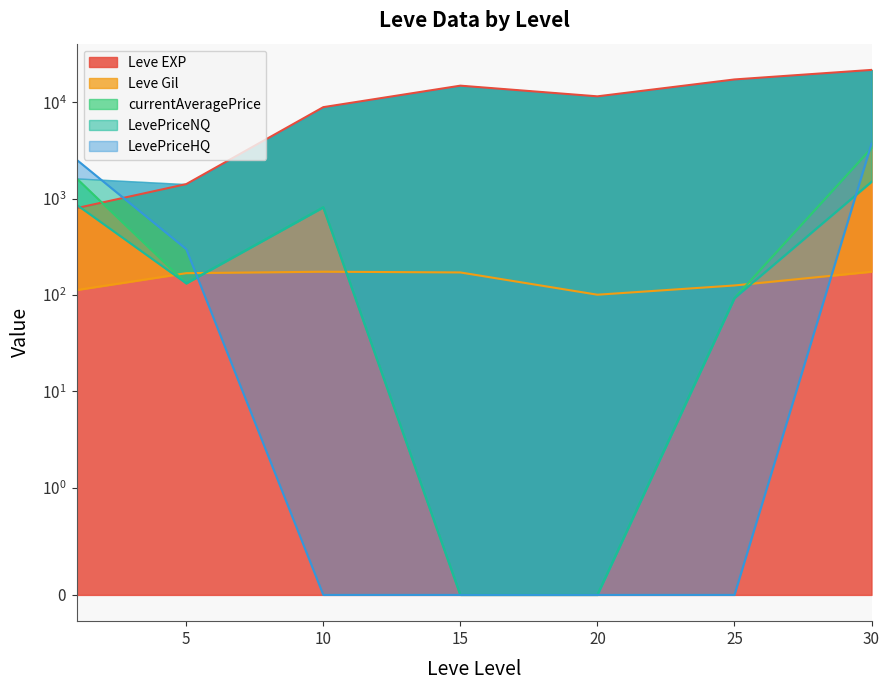

At which label does LevePriceHQ reach its minimum?

10